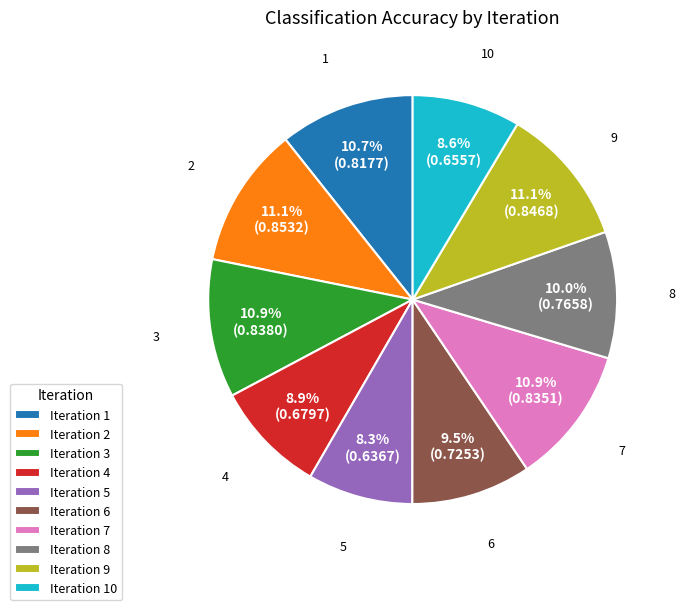

Combined, what portion of the pie is Iteration 7 and Iteration 1?

21.6%